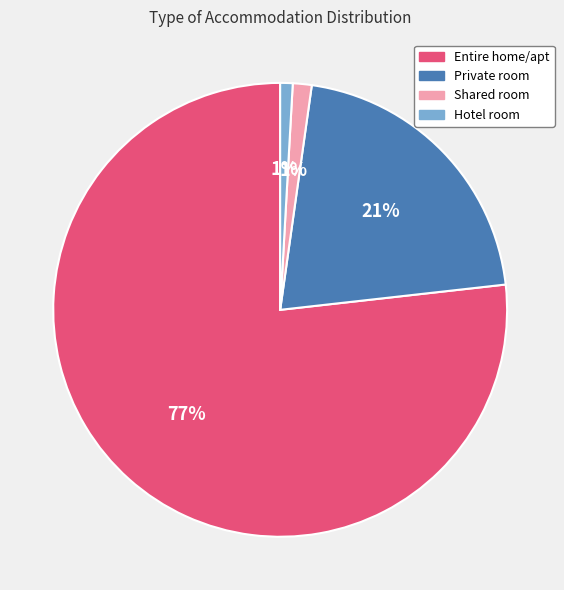

What percentage is the Private room slice, to the nearest percent?

21%